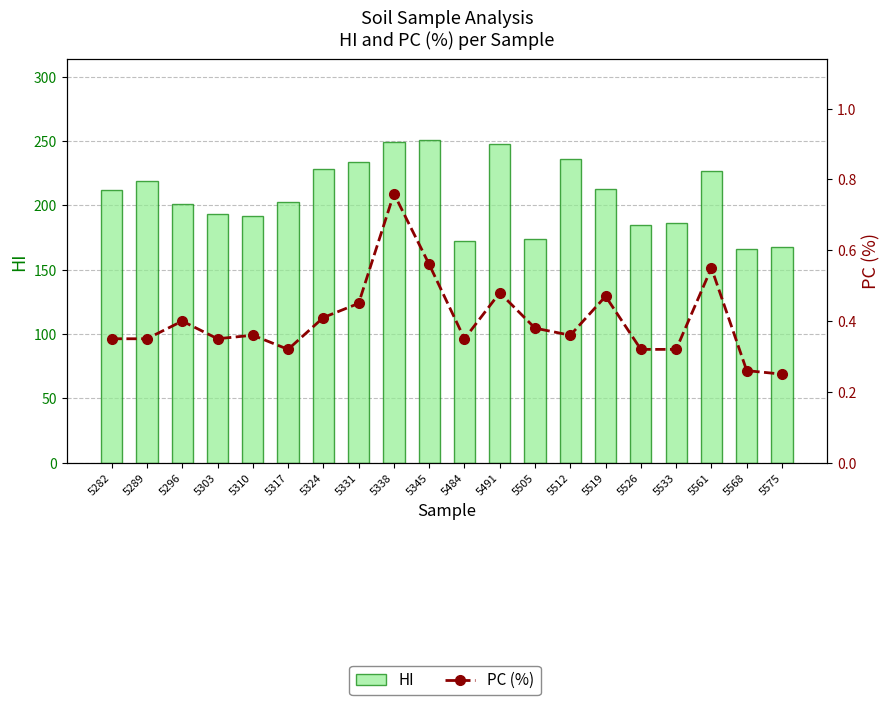

At which label is HI closest to 208?

5282